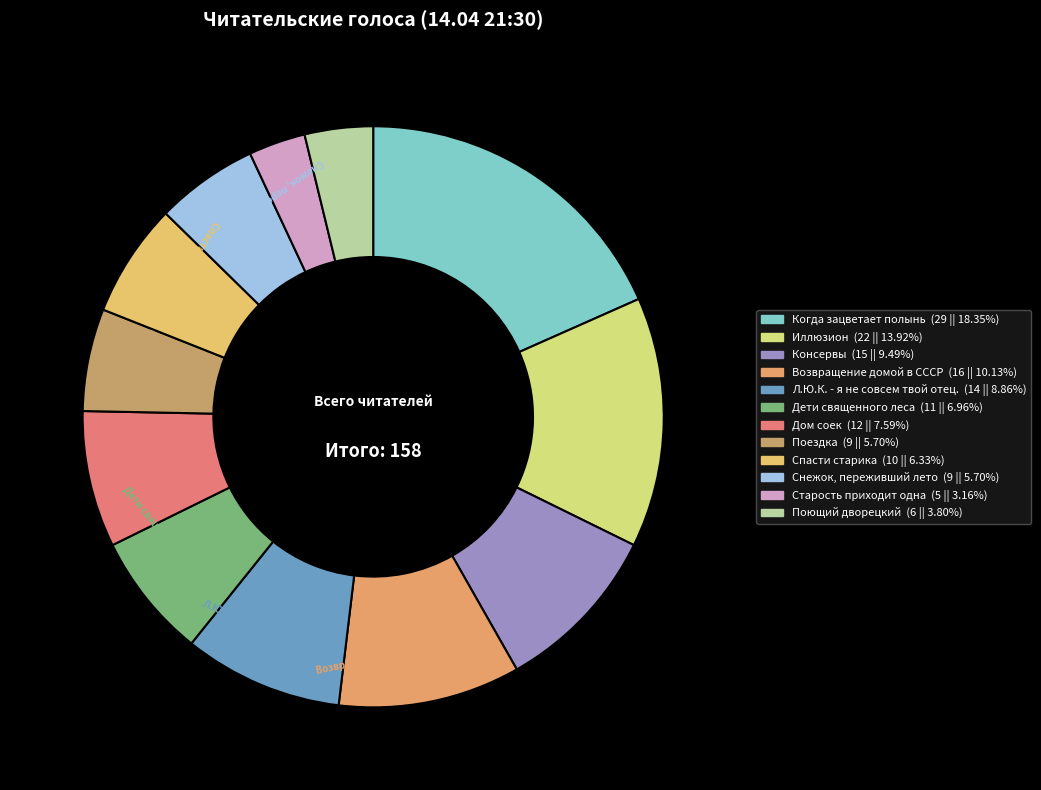

Approximately how many times larger is the value at Иллюзион compared to Старость приходит одна?

4.4